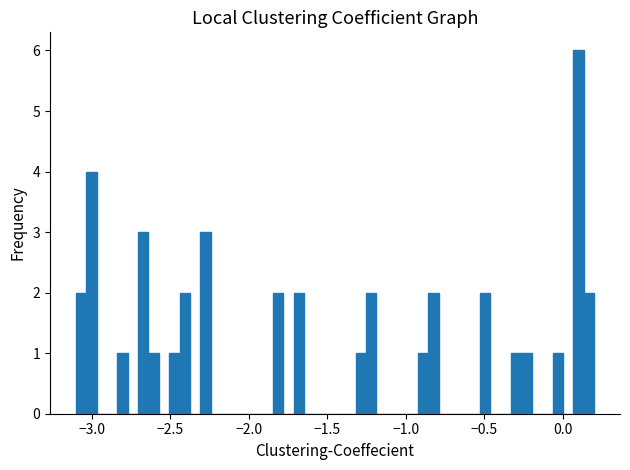

Read against the x-axis, roughly where is the centre of the tallest bar?

0.10